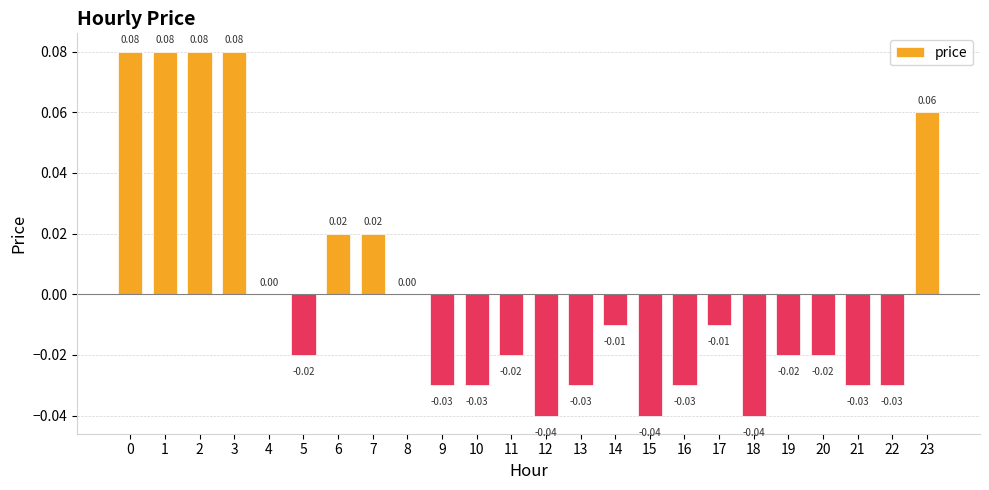

Which has a higher value, 19 or 16?

19